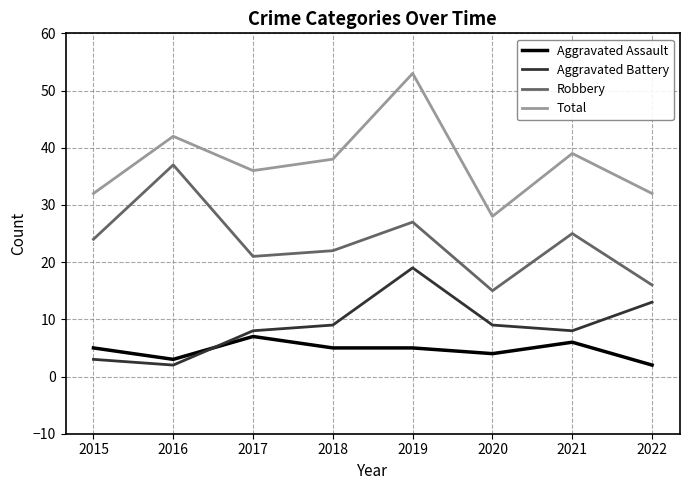

At which category does Total reach its first local valley?

2017